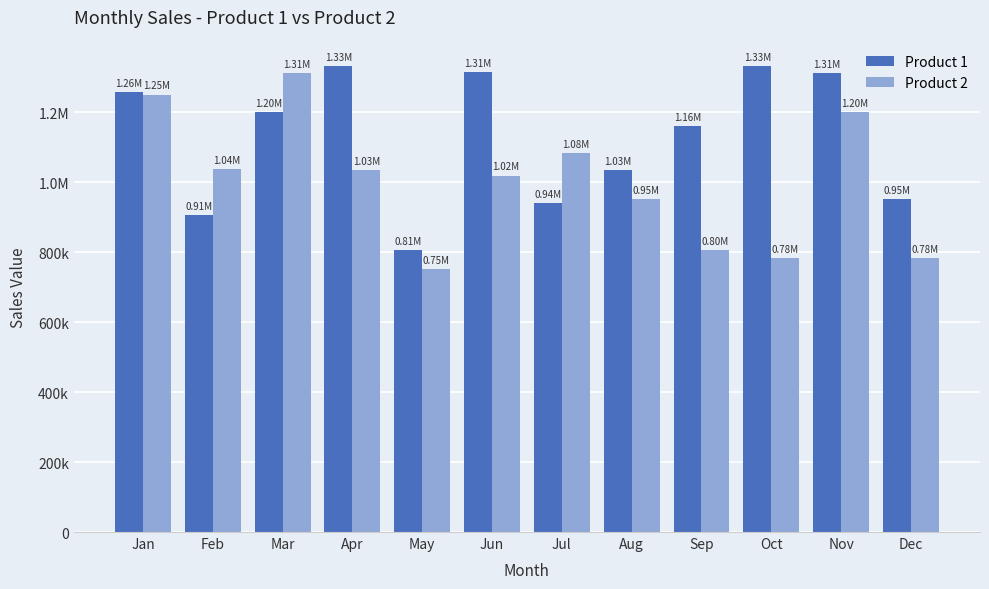

At which label is Product 1 closest to 1068582?

Aug